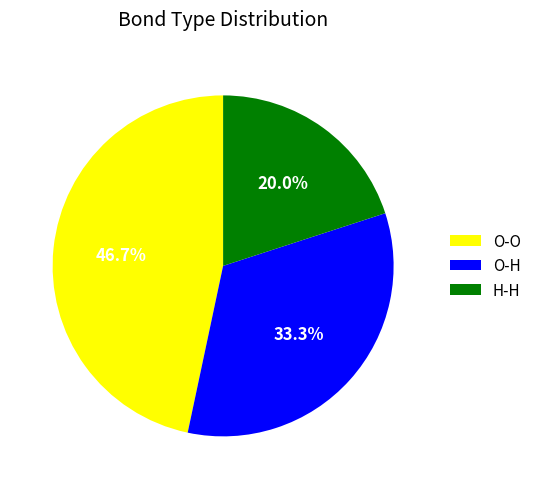

To the nearest percent, what percentage of the pie is O-H?

33%